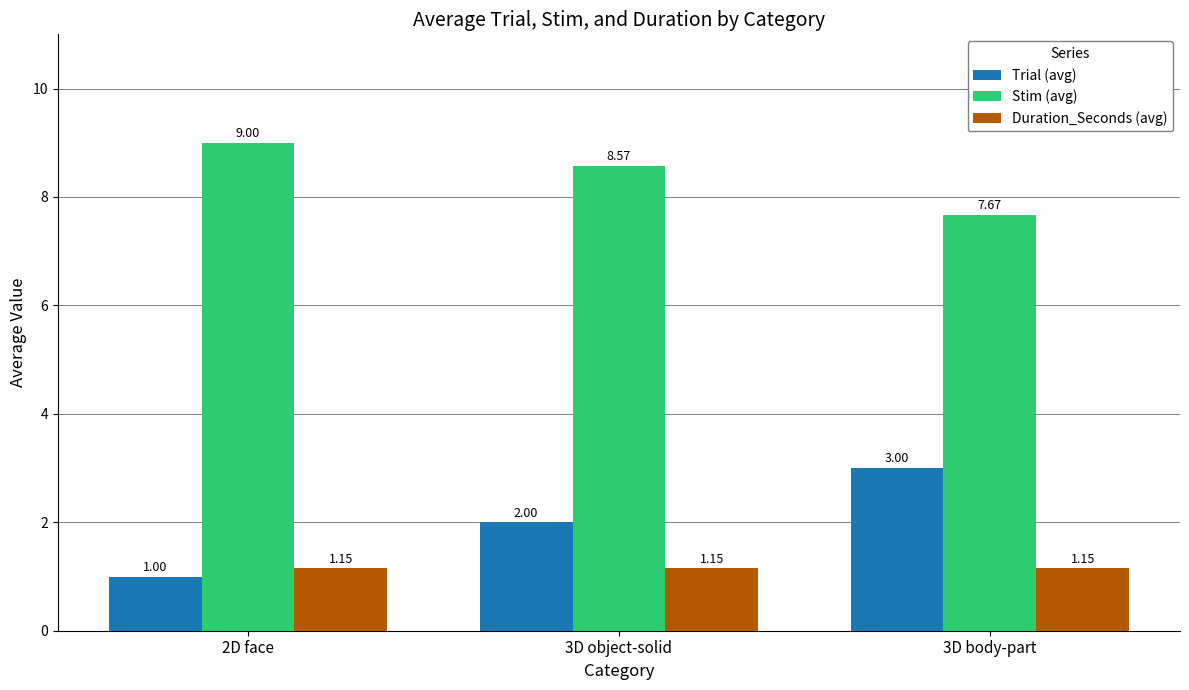

What is the approximate value of Stim (avg) at 3D object-solid?

8.6